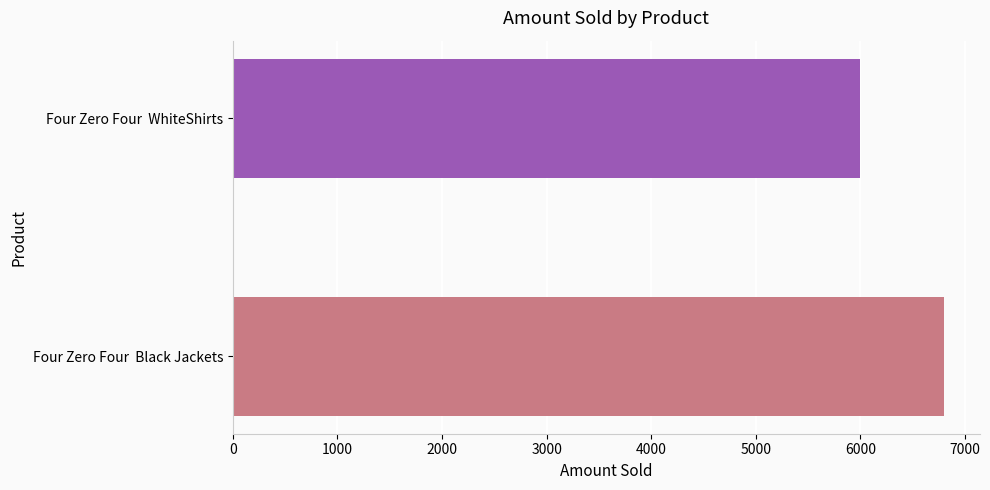

Which category has the lowest value across all series?

Four Zero Four  WhiteShirts